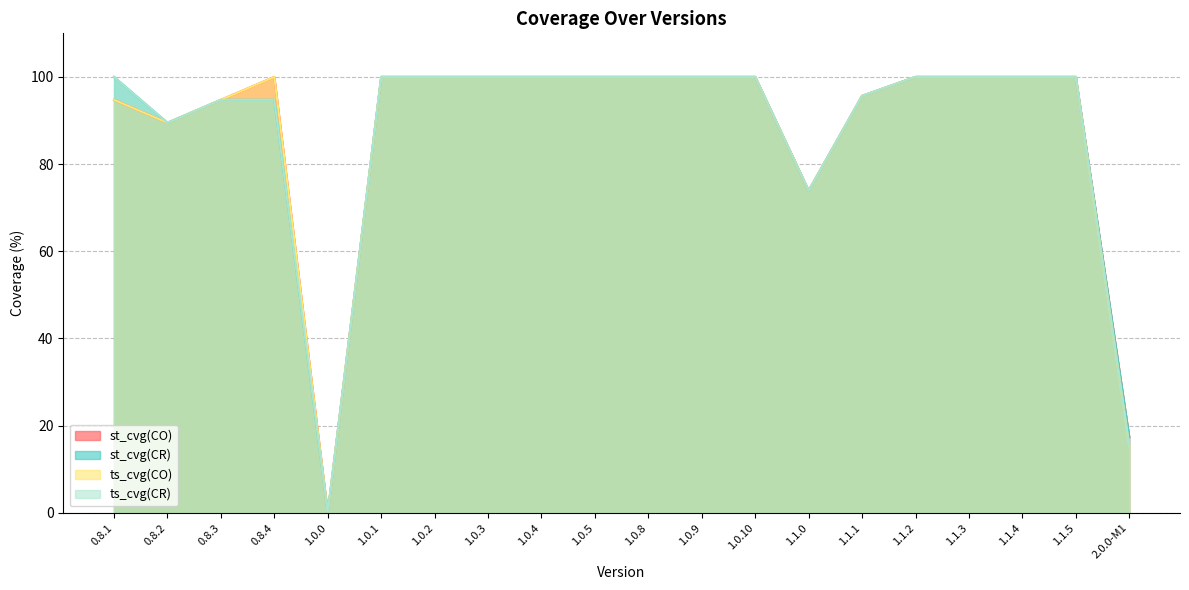

At which category does the chart reach its minimum across all series?

1.0.0